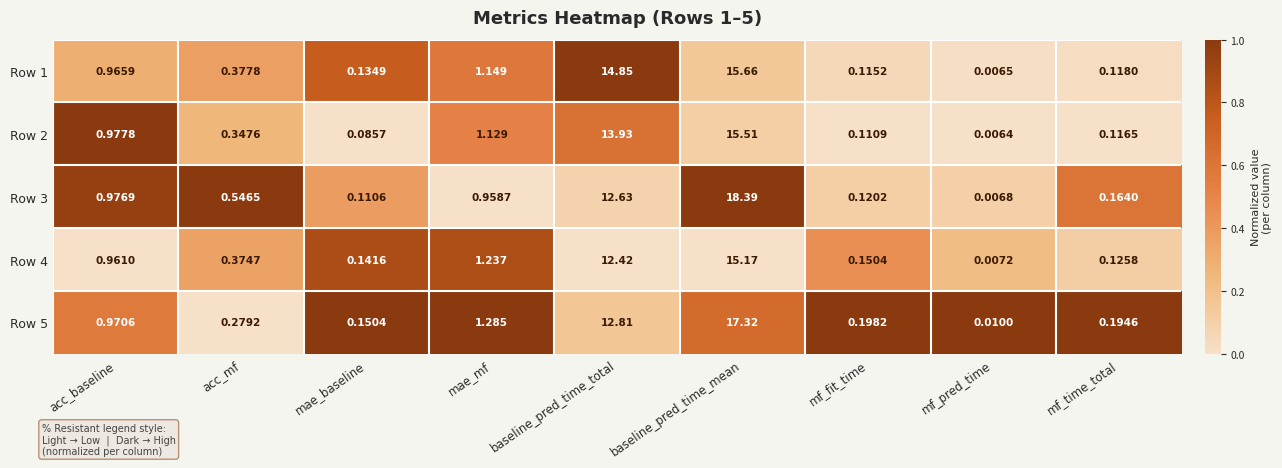

At which label is Row 3 closest to 9?

baseline_pred_time_total